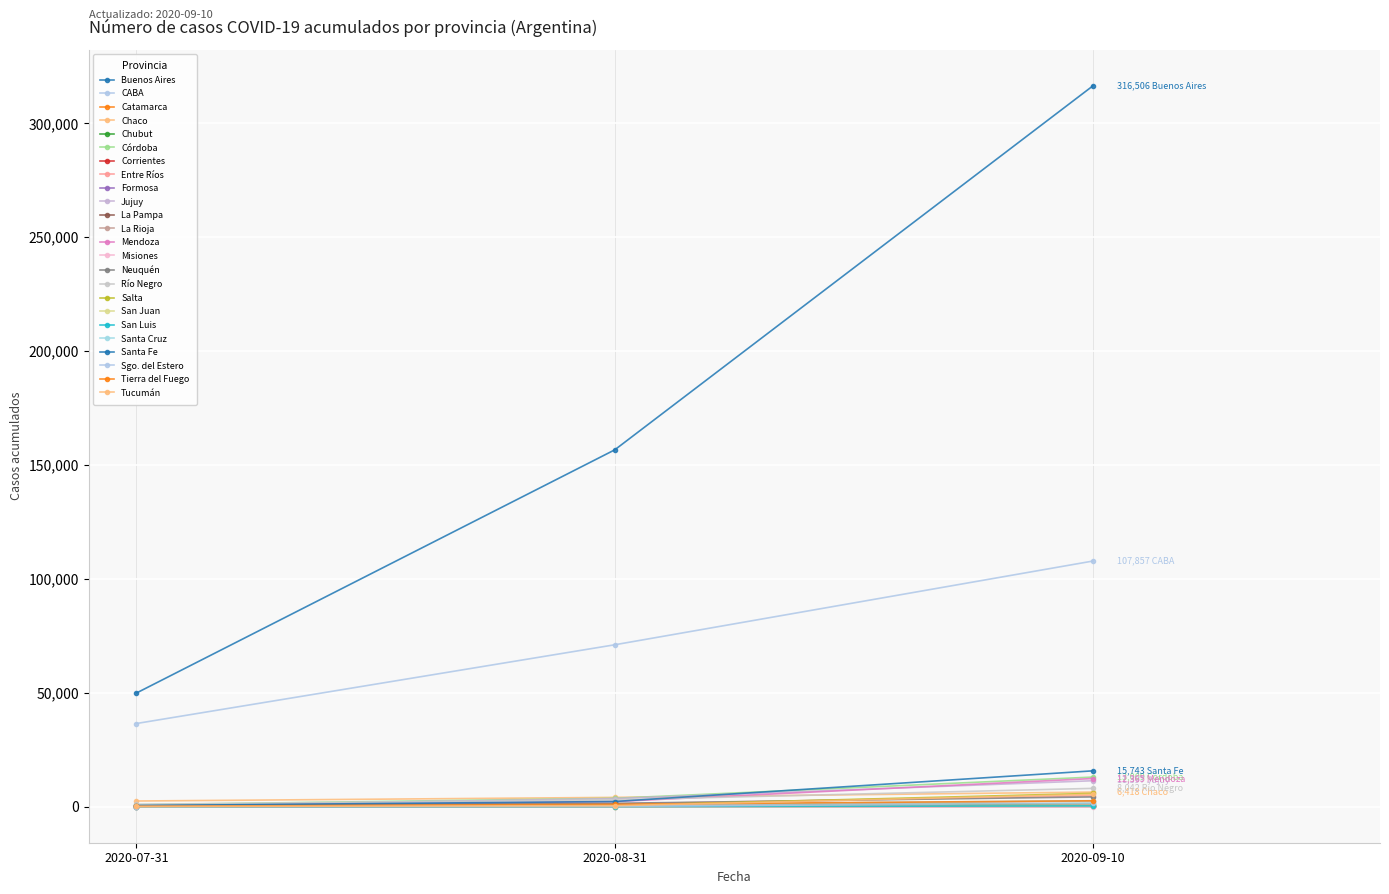

Does the chart have visible grid lines?

Yes